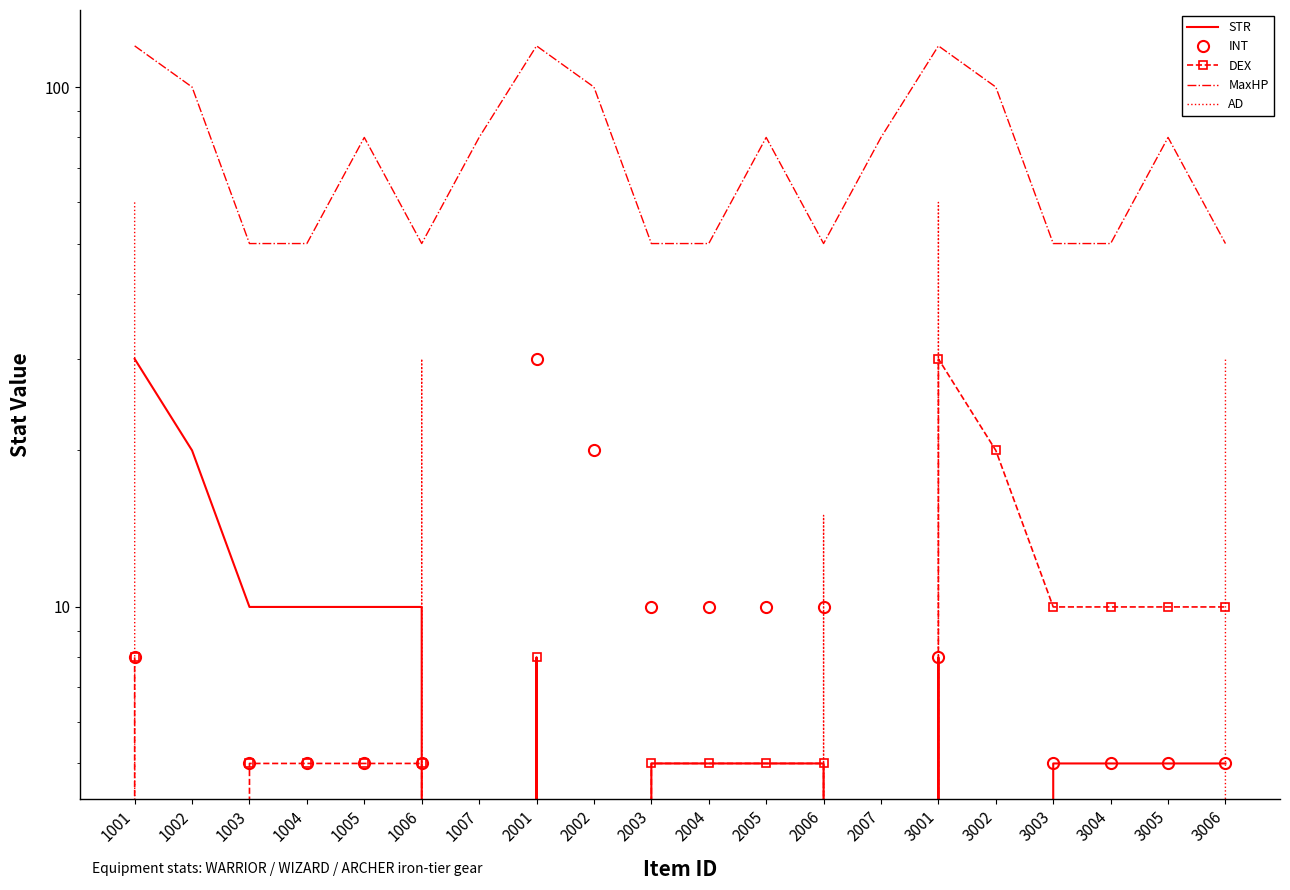

How many interior local valleys does the MaxHP series have?

2